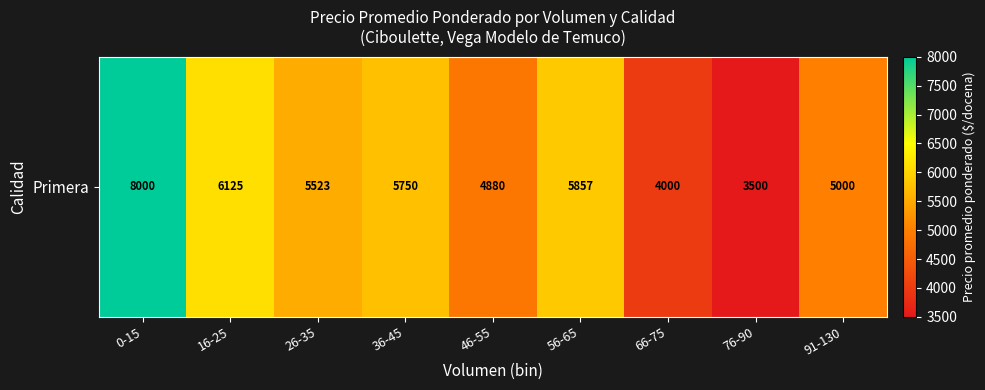

Which category has the highest value across all series?

0-15